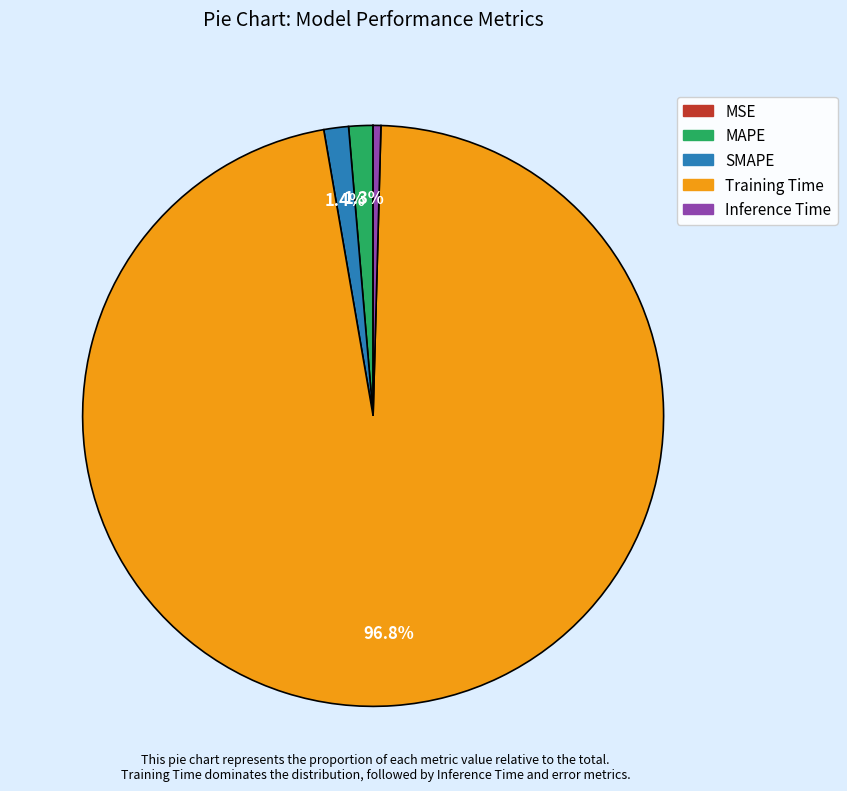

What is the largest slice in the pie chart?

Training Time